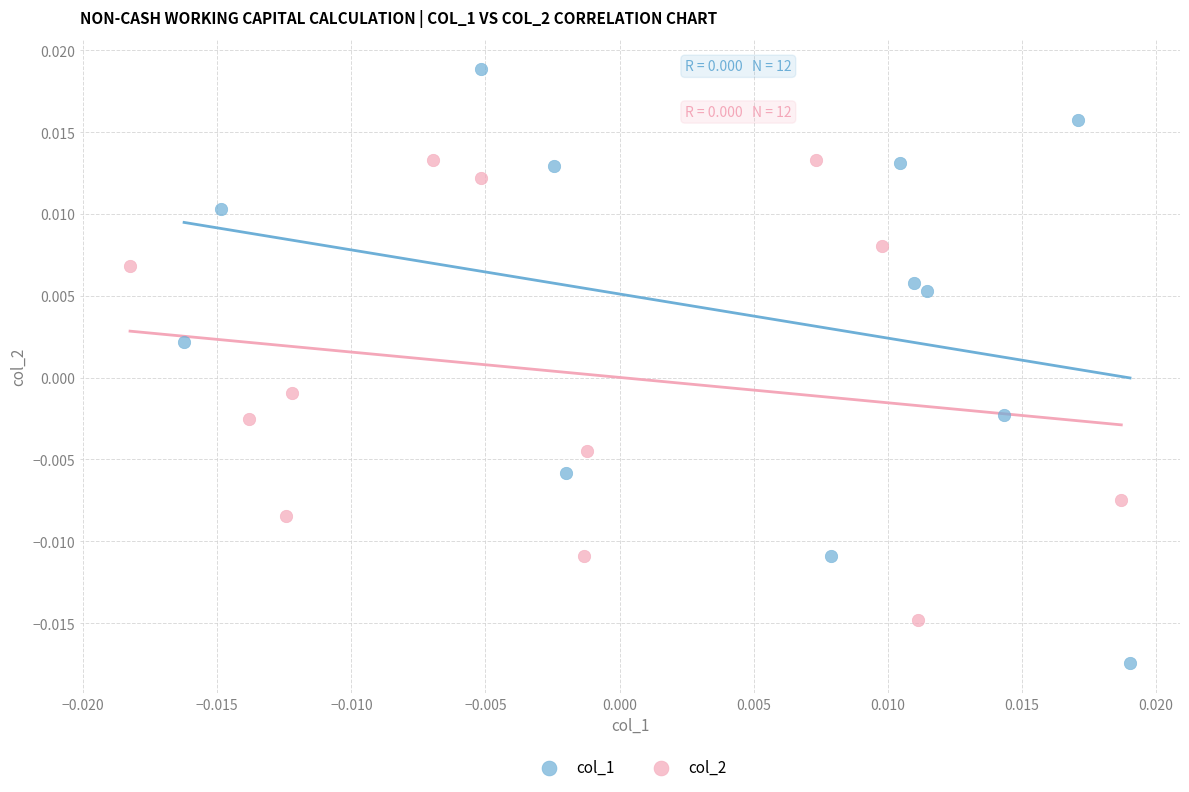

Which series reaches the maximum Y coordinate?

col_1